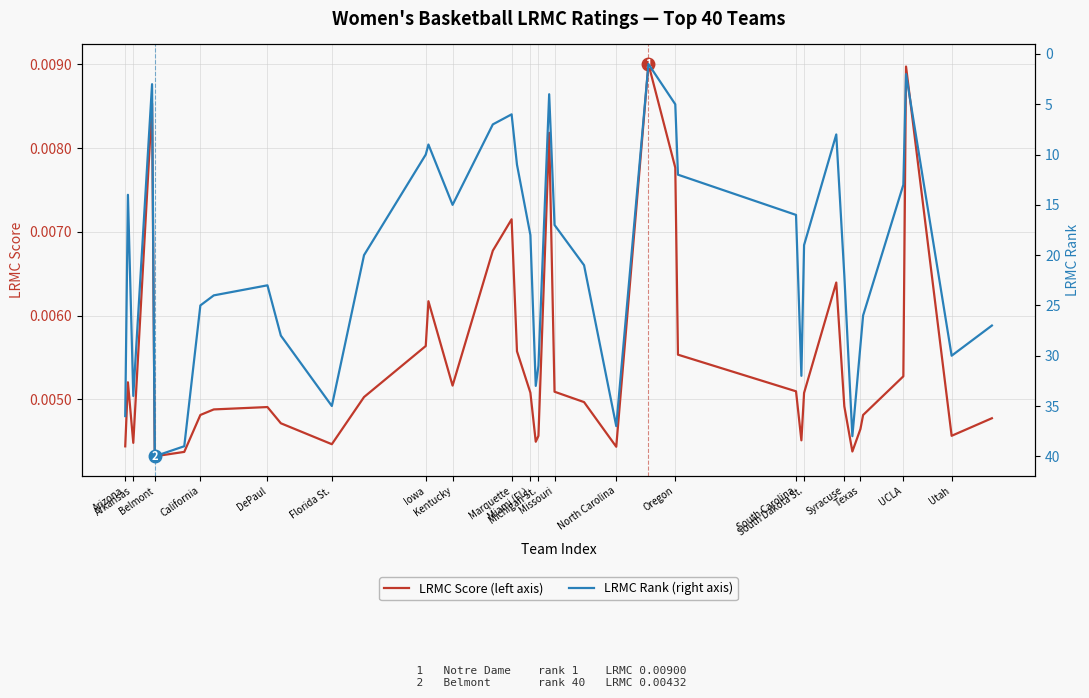

Which series has the widest spread of values?

LRMC Rank (right axis)